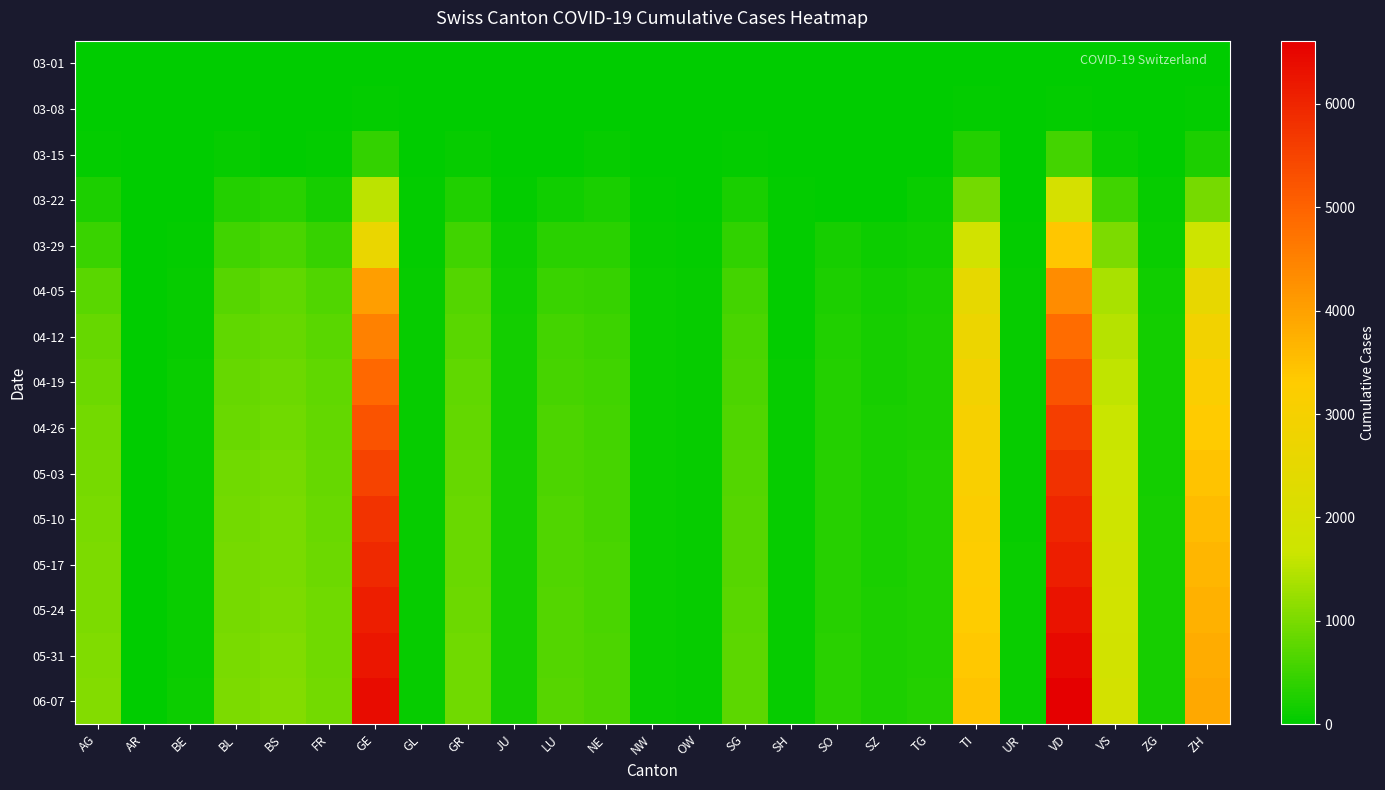

At how many categories does at least one series exceed 2612?

4